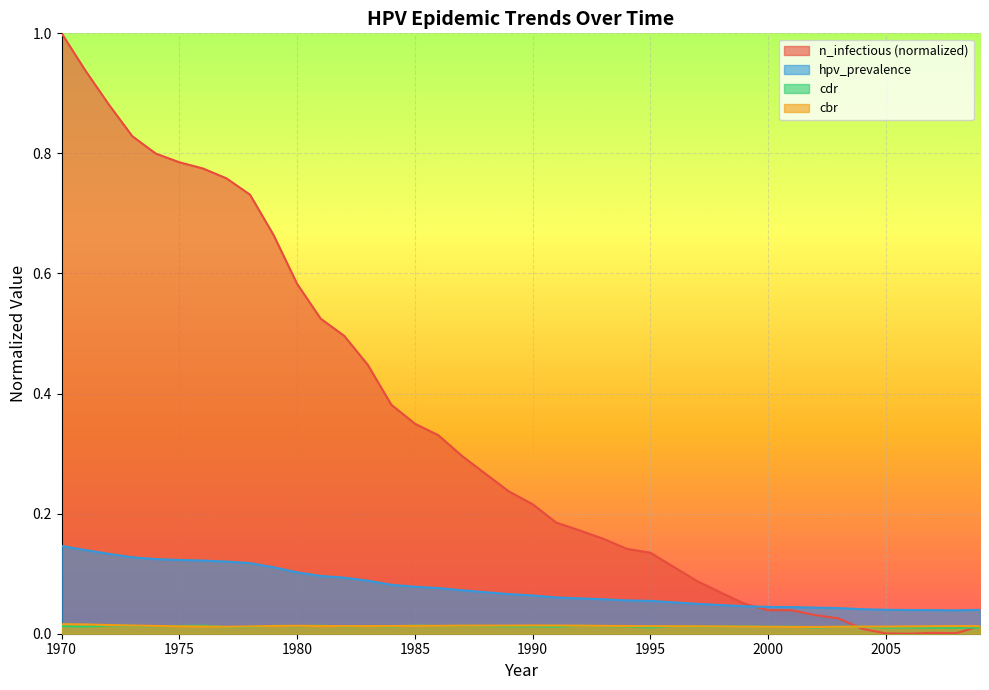

How many interior local valleys does the hpv_prevalence series have?

1